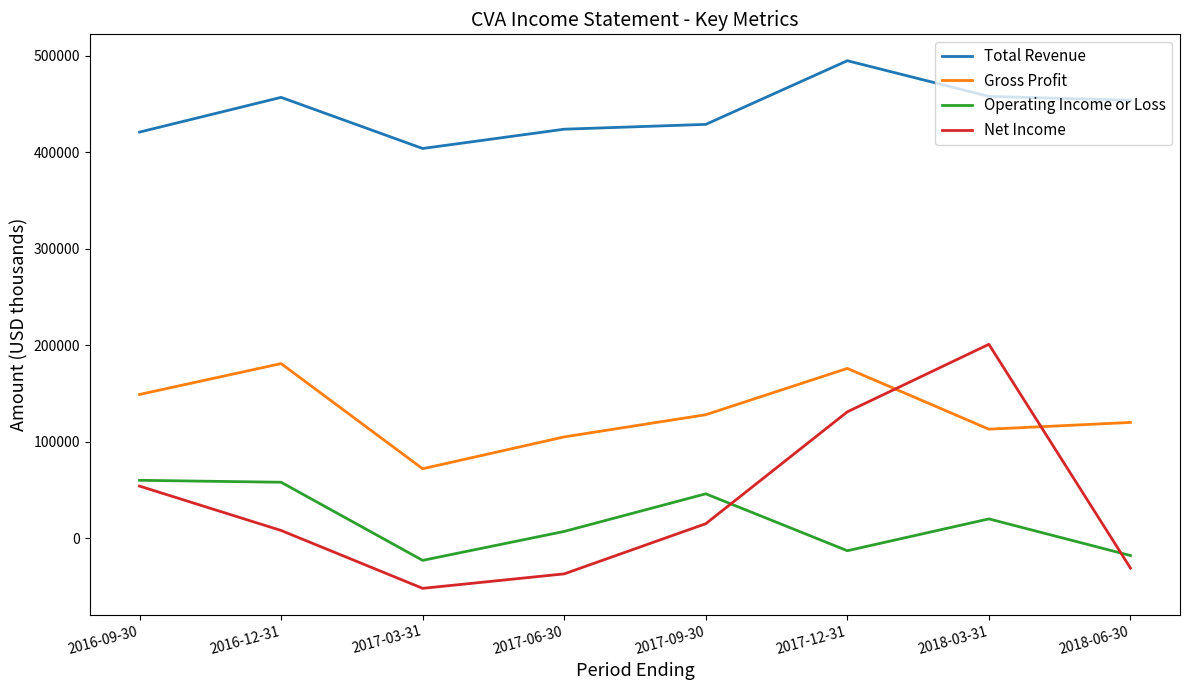

The value of Operating Income or Loss at 2017-03-31 is -23000. True or false?

True